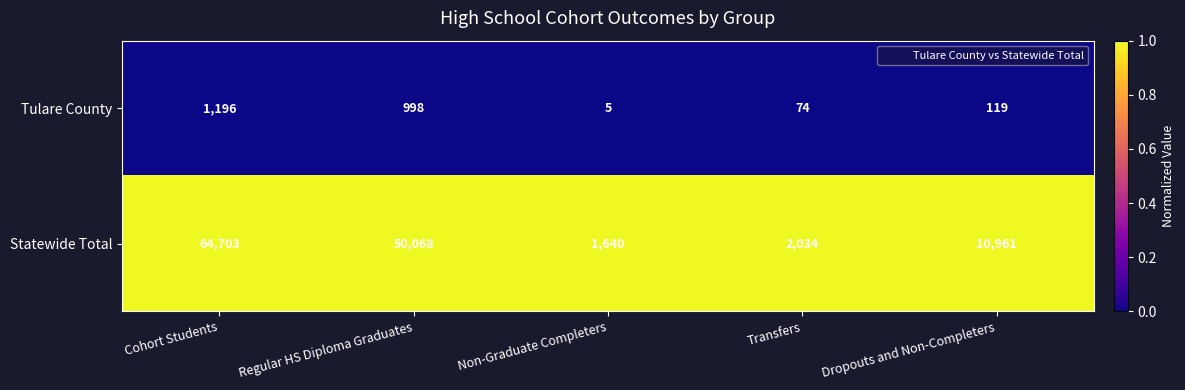

Reading left to right, what are all the values shown in this chart?

Tulare County: 1196	998	5	74	119
Statewide Total: 64703	50068	1640	2034	10961